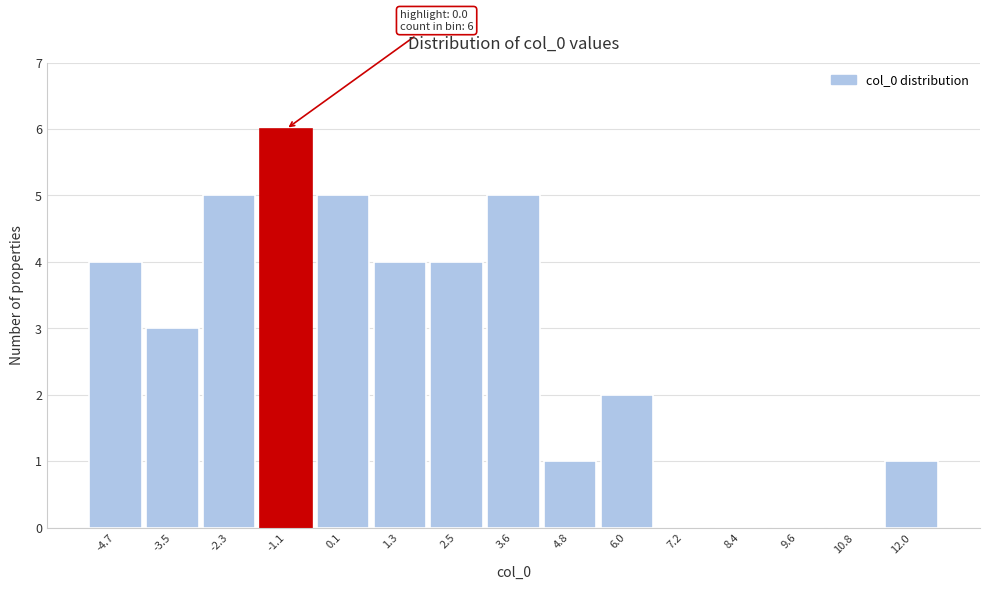

Reading right to left, extract all data points from this chart.

12.0=1	10.8=0	9.6=0	8.4=0	7.2=0	6.0=2	4.8=1	3.6=5	2.5=4	1.3=4	0.1=5	-1.1=6	-2.3=5	-3.5=3	-4.7=4